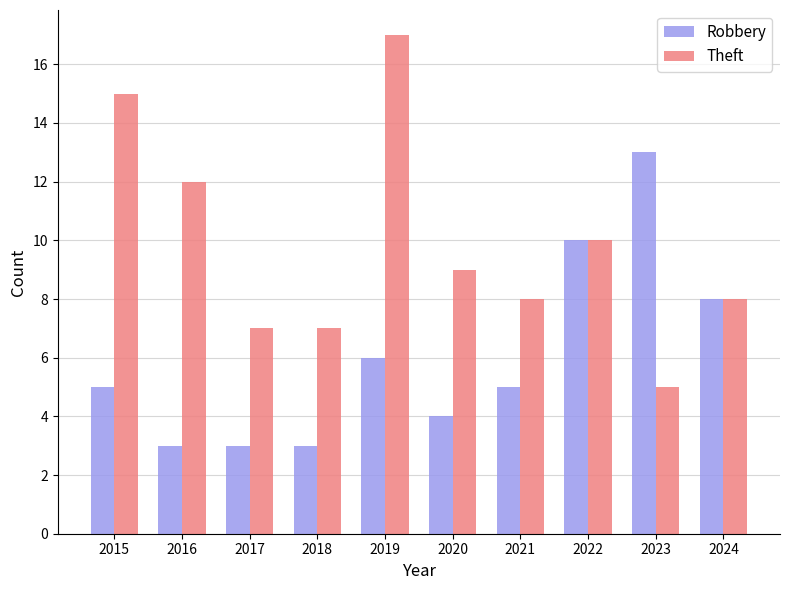

What is the difference between the Theft values at 2018 and 2015?

8